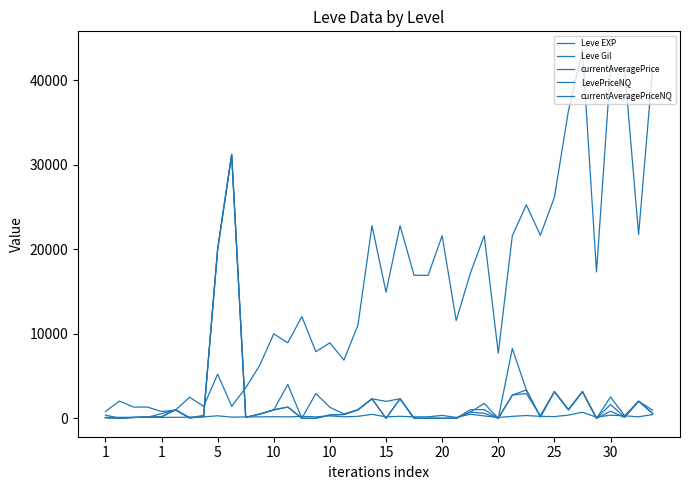

How many lines are shown in the chart?

5